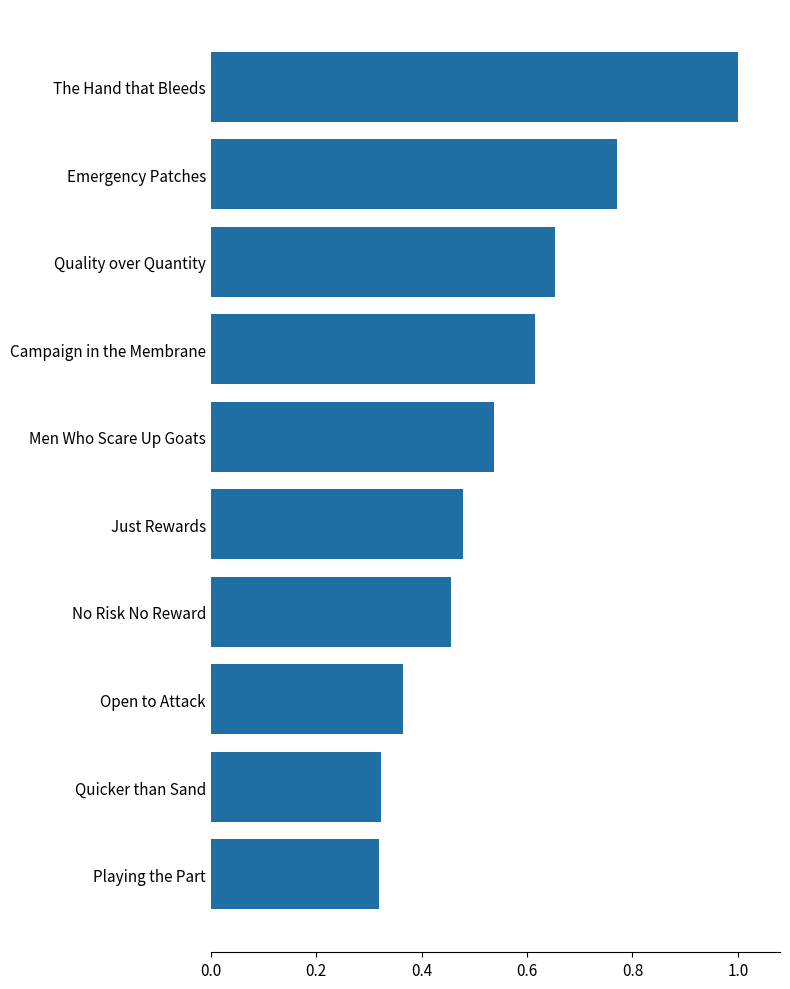

Which has a higher value, Emergency Patches or Just Rewards?

Emergency Patches